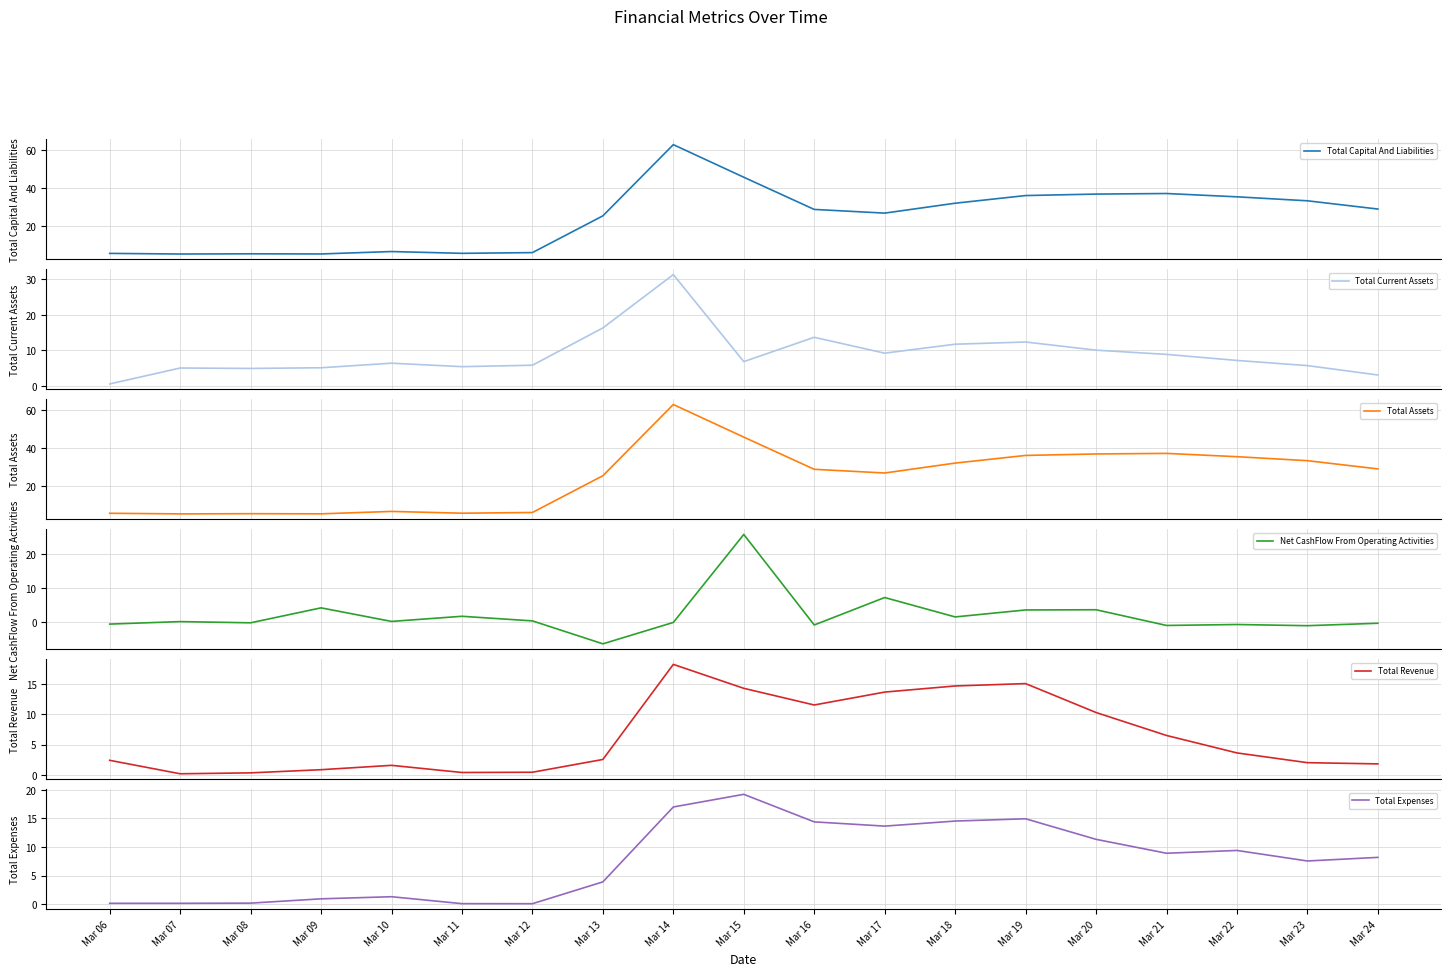

What is the value of the Net CashFlow From Operating Activities point at the 14th from the left?

3.5